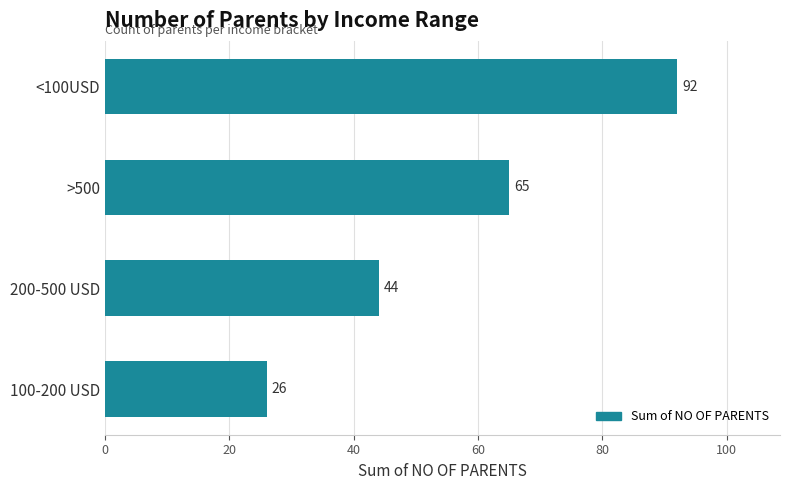

Is it true that the value at >500 is 89?

False